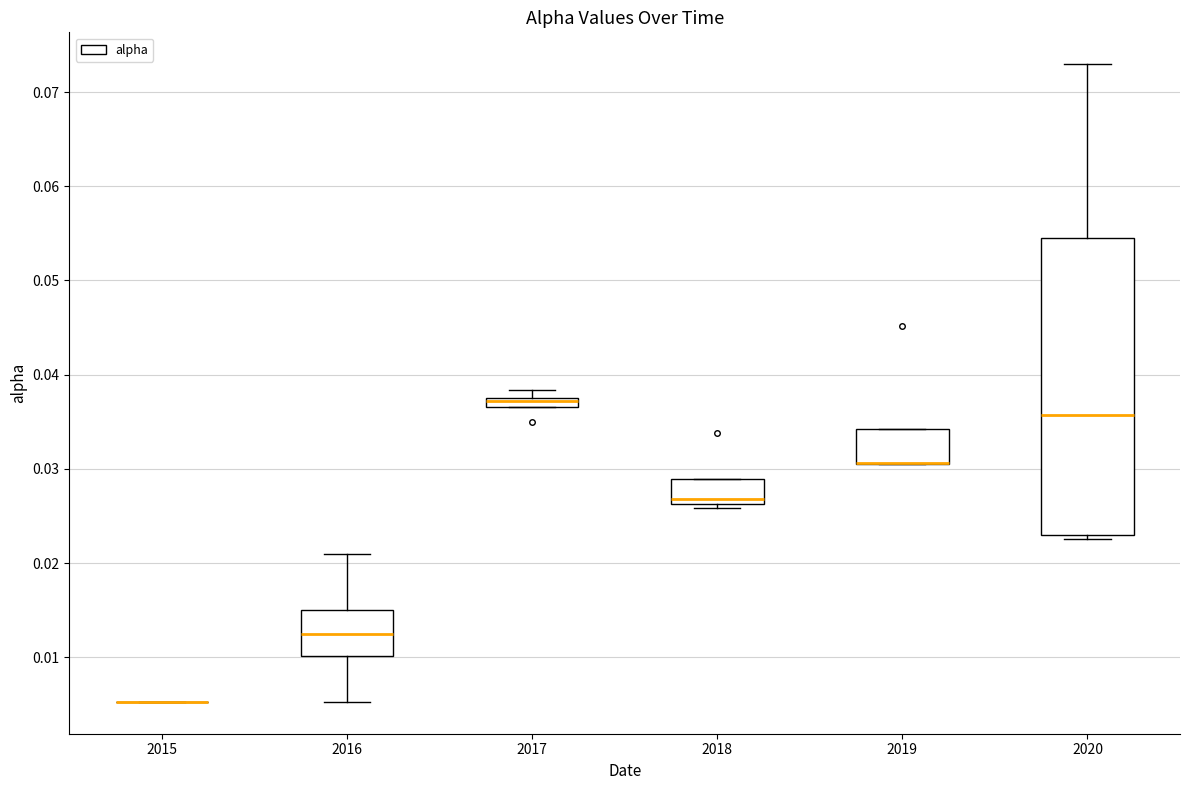

Comparing the boxes themselves (not the whiskers), which one is the tallest?

2020